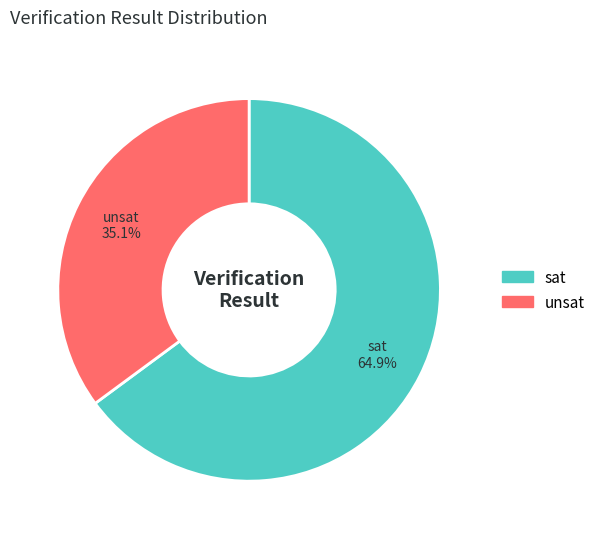

To the nearest percent, what is the average slice percentage?

50%